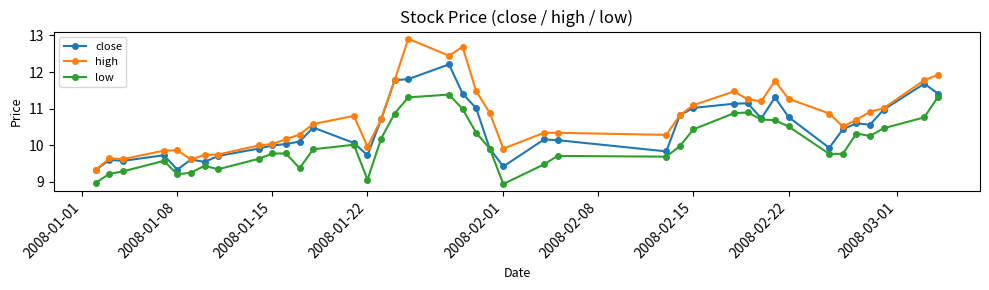

What is the value of the close point at the 16th from the left?

10.7